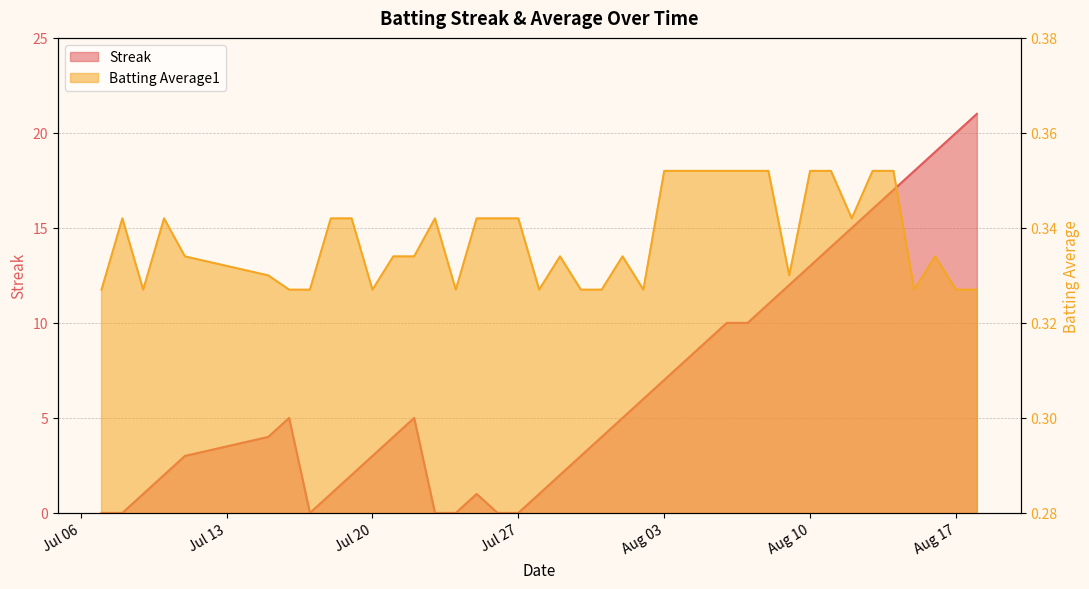

What is the value of the Batting Average1 point at the 21st from the left?

0.3